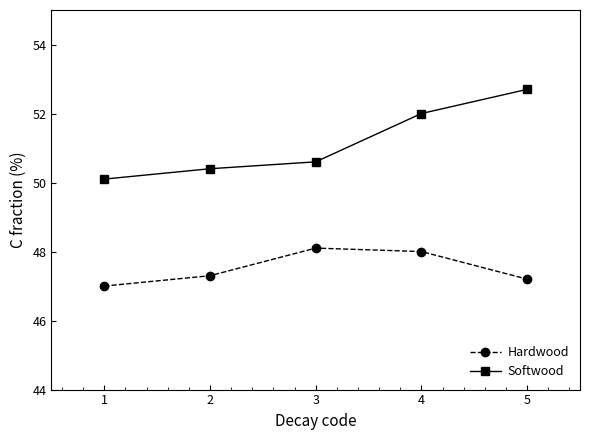

Which series has the largest range (max minus min)?

Softwood